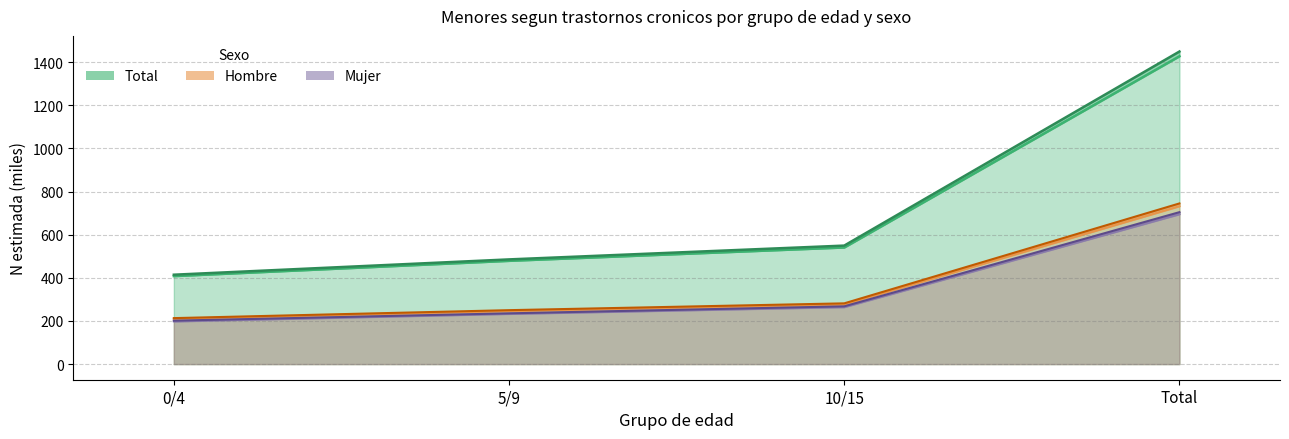

What is the approximate value of Mujer N estimada at 10/15?

267.8